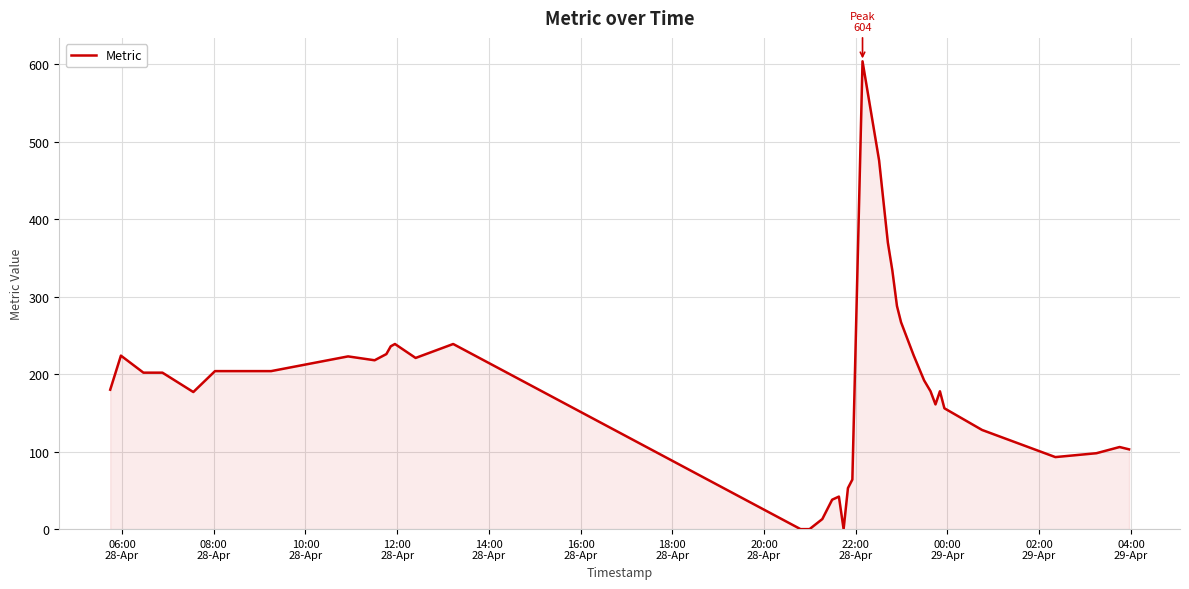

What is the maximum value shown in the chart?

604